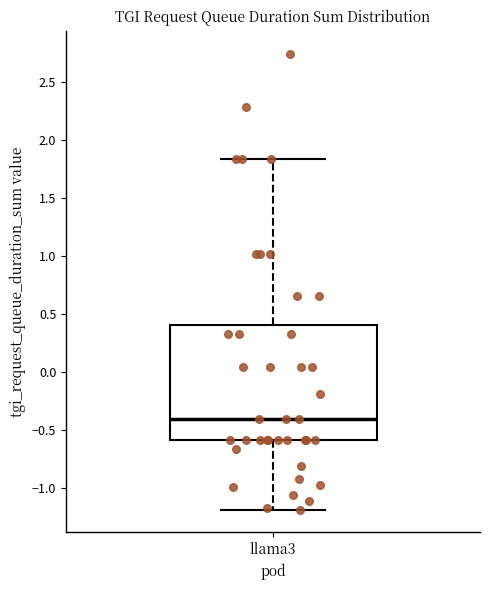

Transcribe this box plot: give where the median line is, the range the box spans, and where the two whiskers end, as read against the y-axis. The values are not printed on the chart, so give them approximately, as read against the axis.

median -0.40, box -0.60 to 0.40, whiskers -1.20 to 1.85